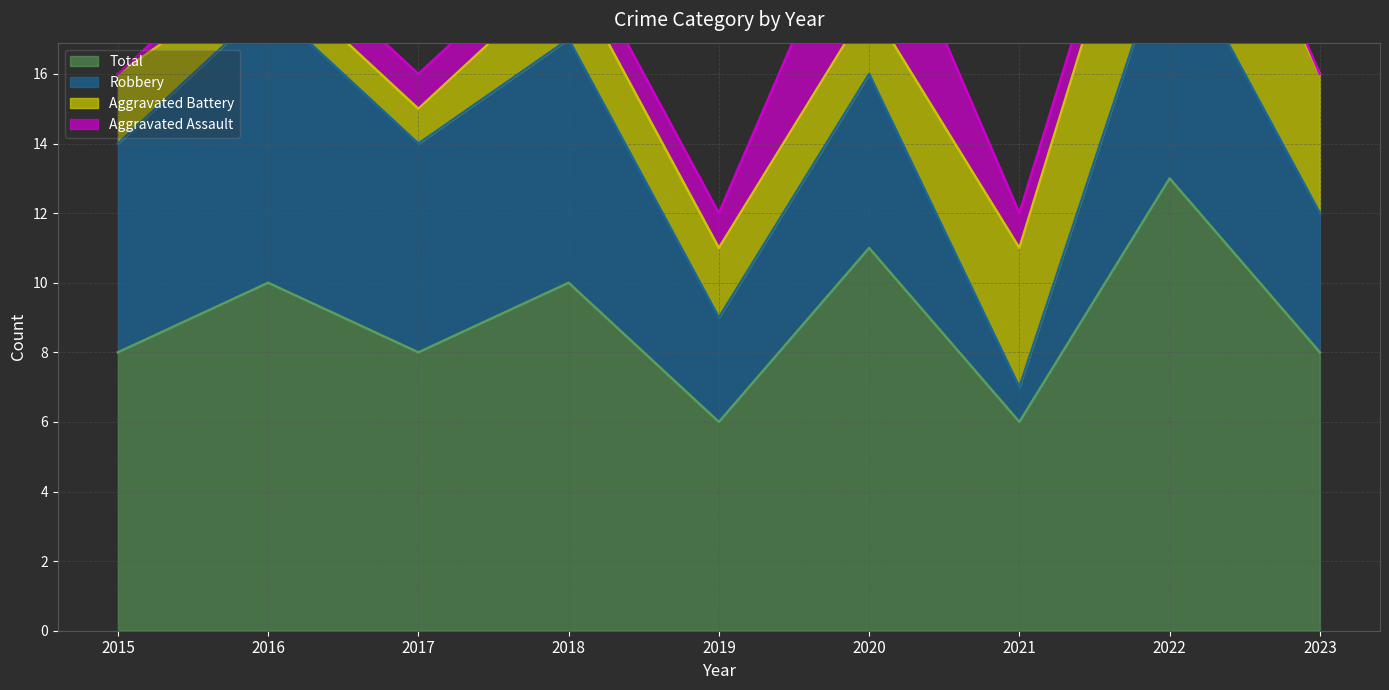

In Total, how many points are higher than both neighbors (excluding endpoints)?

4